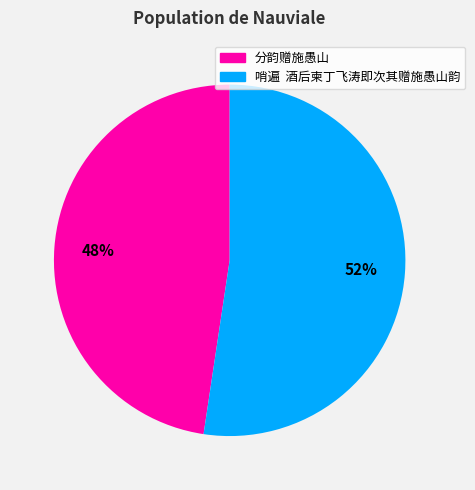

To the nearest percent, what portion does 哨遍 酒后柬丁飞涛即次其赠施愚山韵 represent?

52%